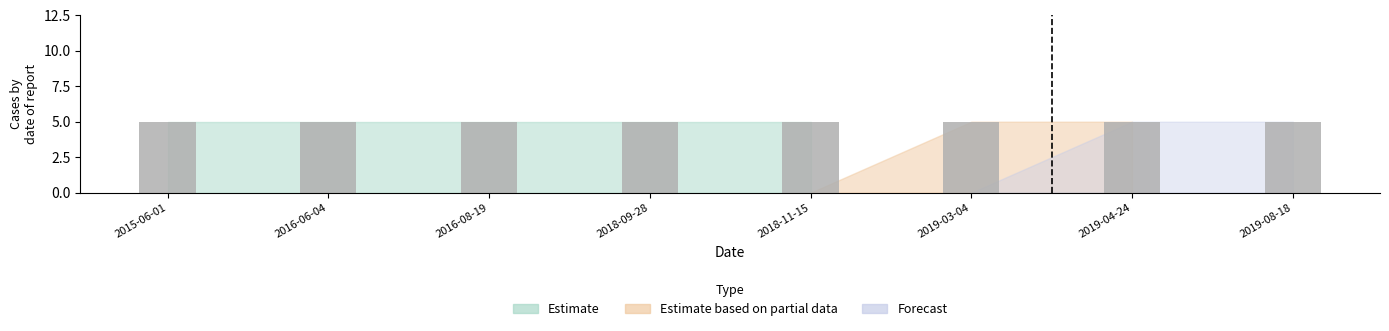

What is the label of the 8th bar from the right?

2015-06-01